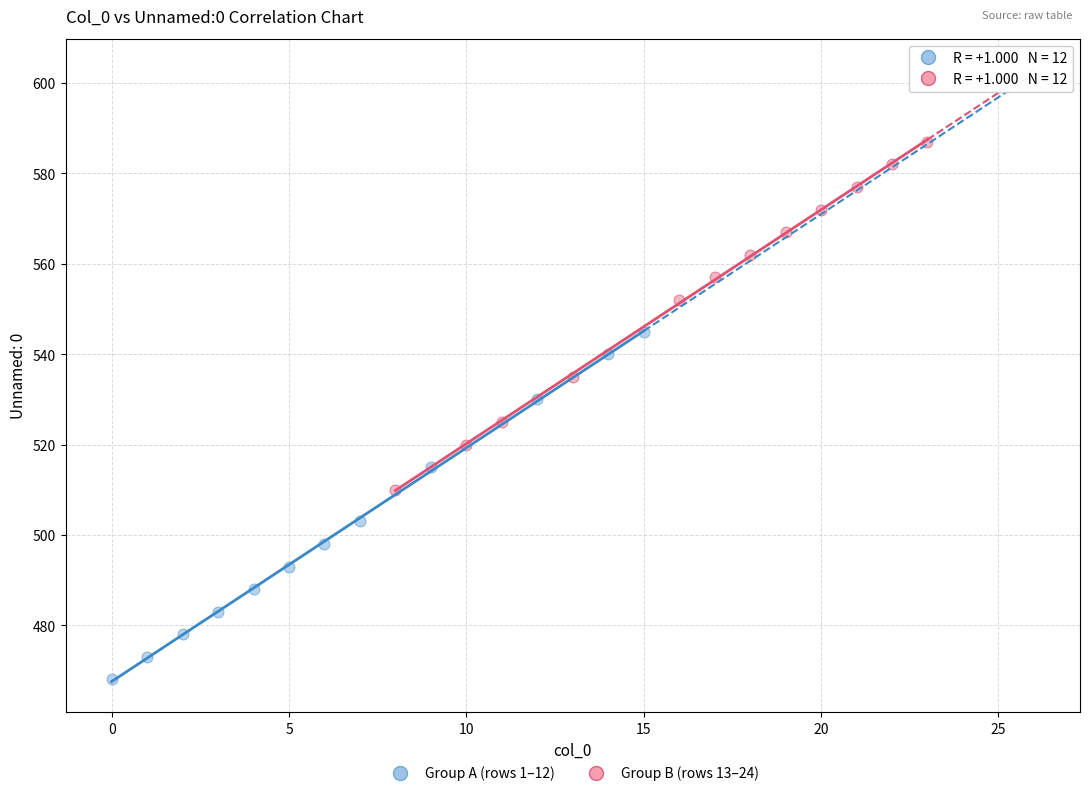

Which series reaches the minimum Y coordinate?

Group A (rows 1–12)